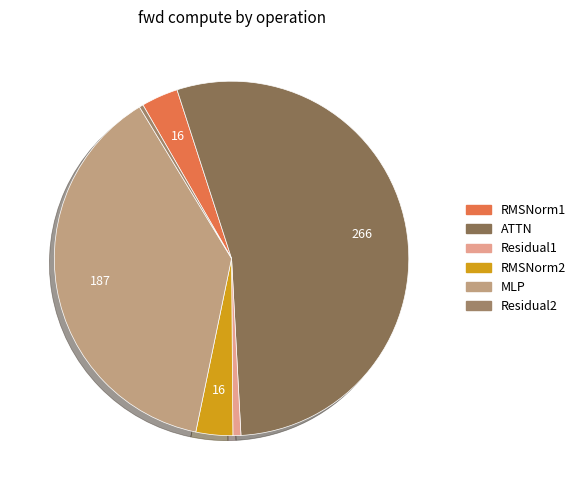

Between RMSNorm1 and ATTN, which is larger?

ATTN